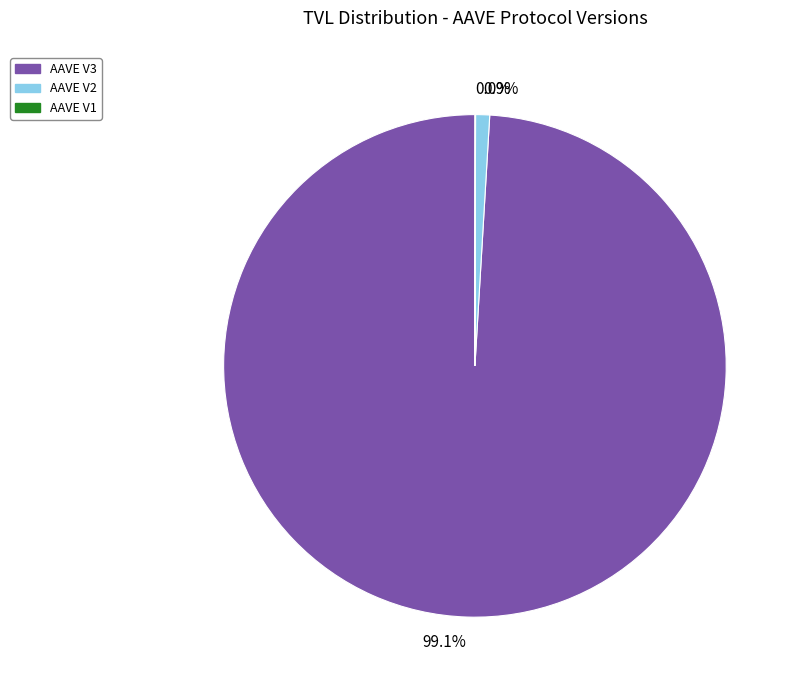

What is the total percentage of AAVE V2 and AAVE V3?

100.0%